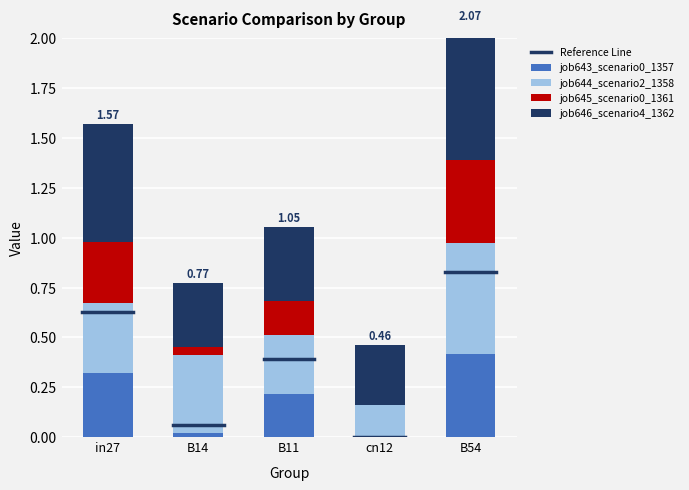

What is the sum of all job646_scenario4_1362 values?

2.3